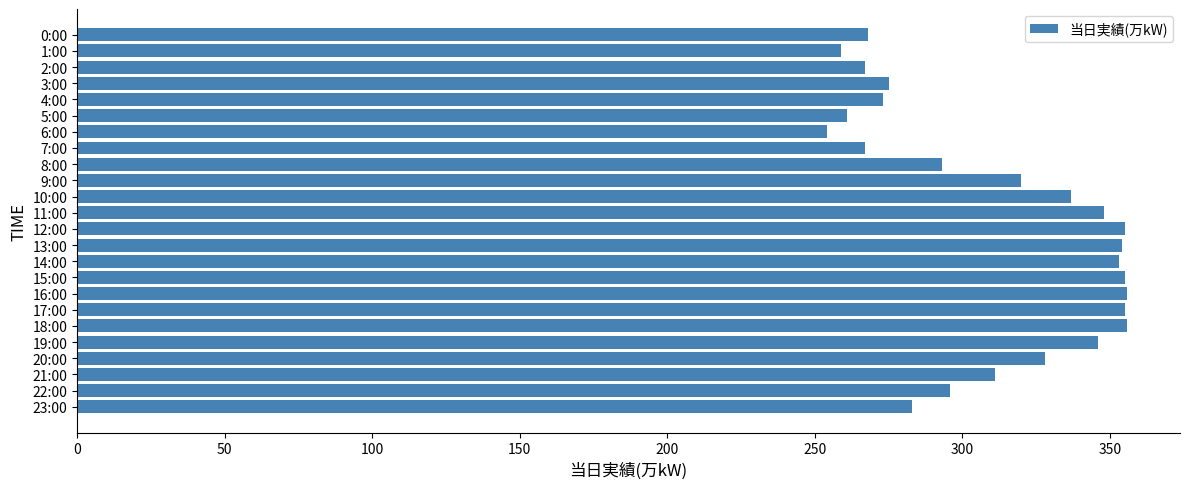

True or false: the data shows 69 at 22:00.

False